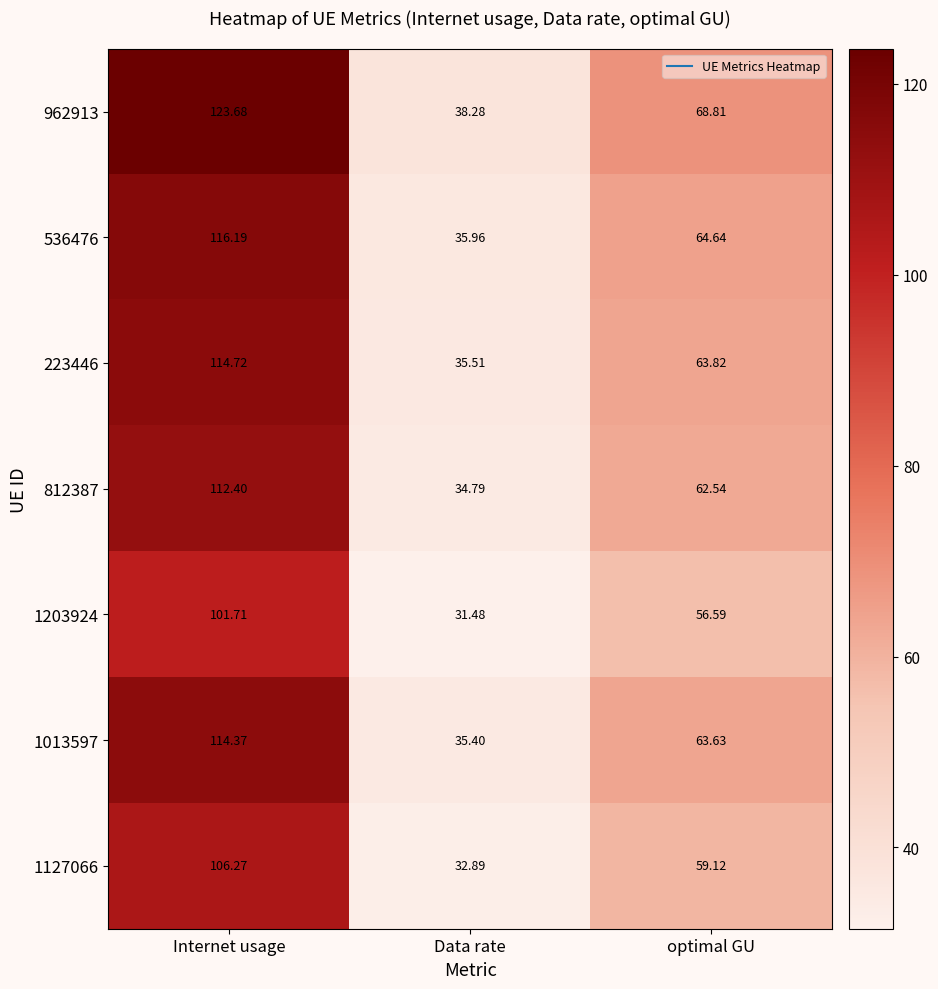

At which label is 812387 closest to 73?

optimal GU